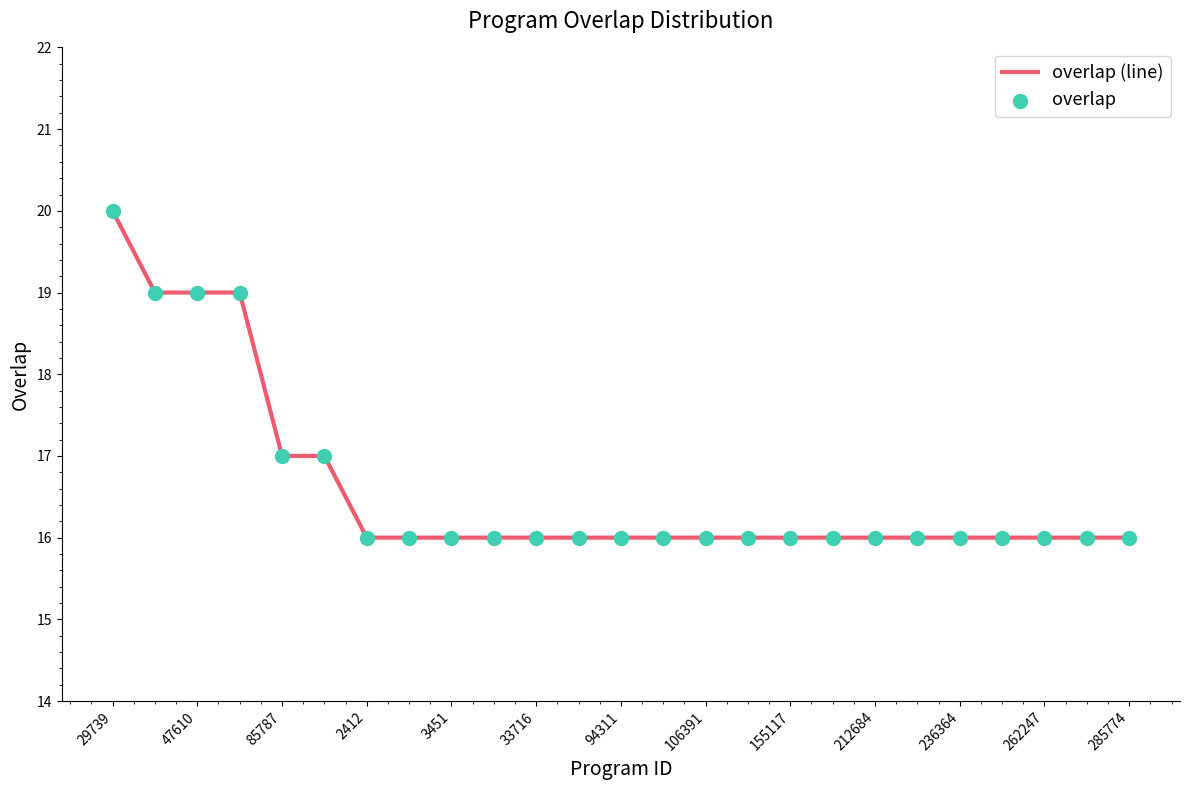

What is the maximum value shown in the chart?

20